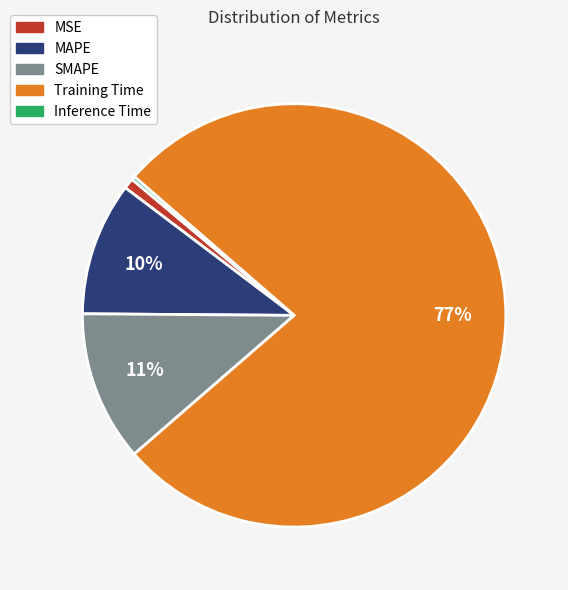

Which slice represents more than half of the pie?

Training Time